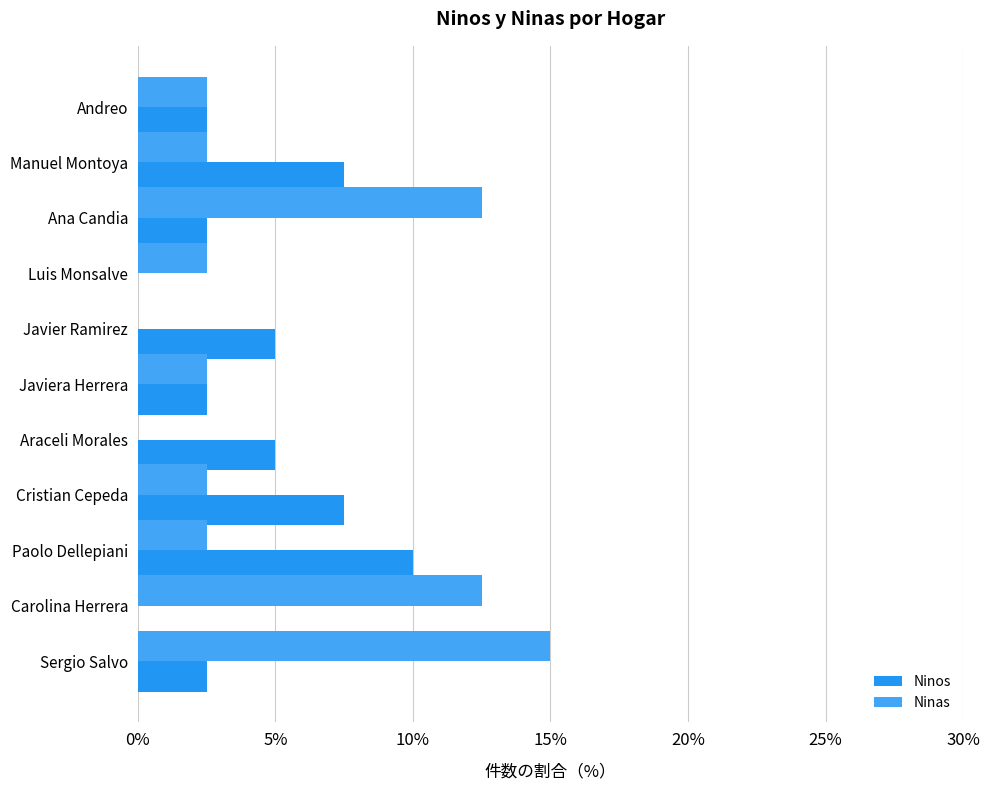

What are all the series names shown in the legend?

Ninos, Ninas